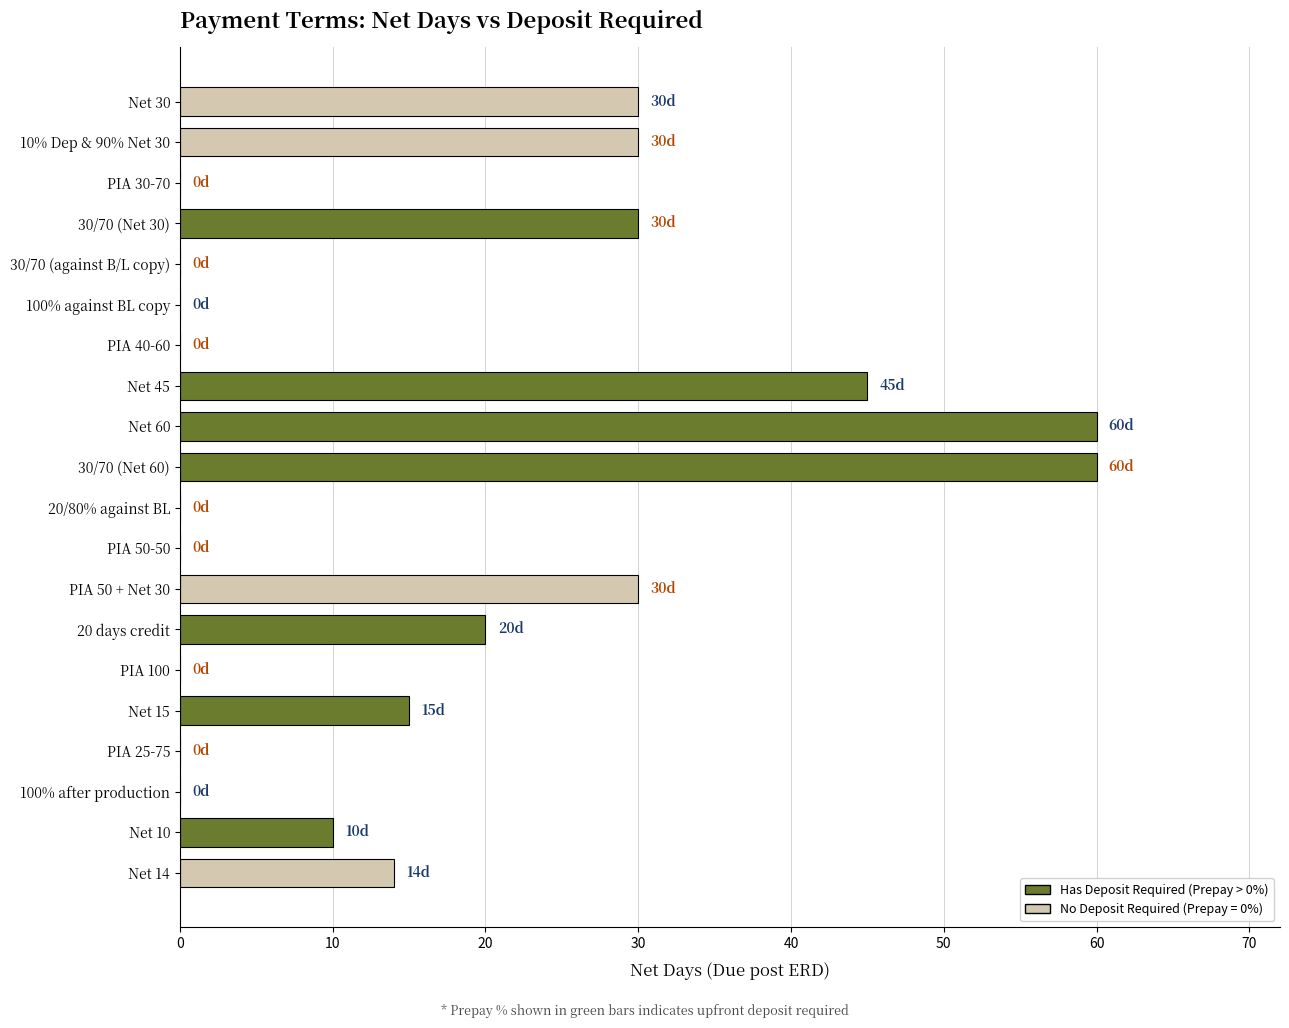

Reading bottom to top, list all the values displayed in this chart.

Net 14=14	Net 10=10	100% after production=0	PIA 25-75=0	Net 15=15	PIA 100=0	20 days credit=20	PIA 50 + Net 30=30	PIA 50-50=0	20/80% against BL=0	30/70 (Net 60)=60	Net 60=60	Net 45=45	PIA 40-60=0	100% against BL copy=0	30/70 (against B/L copy)=0	30/70 (Net 30)=30	PIA 30-70=0	10% Dep & 90% Net 30=30	Net 30=30